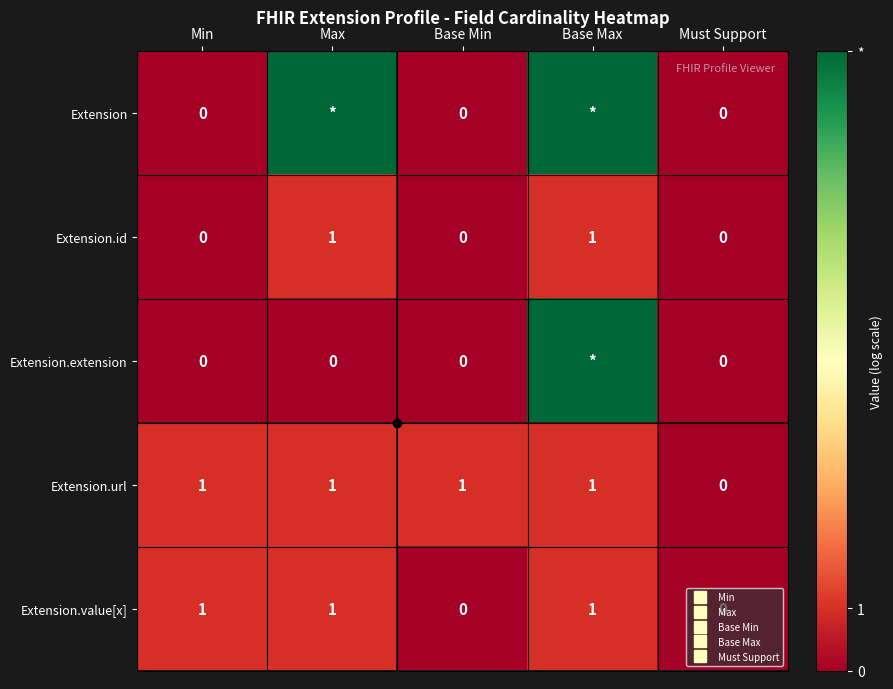

Which category has the lowest value across all series?

Min